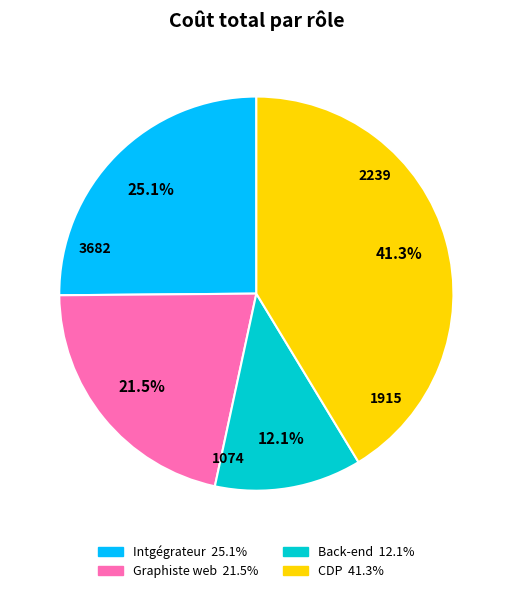

How much of the chart is everything except Back-end?

87.9%